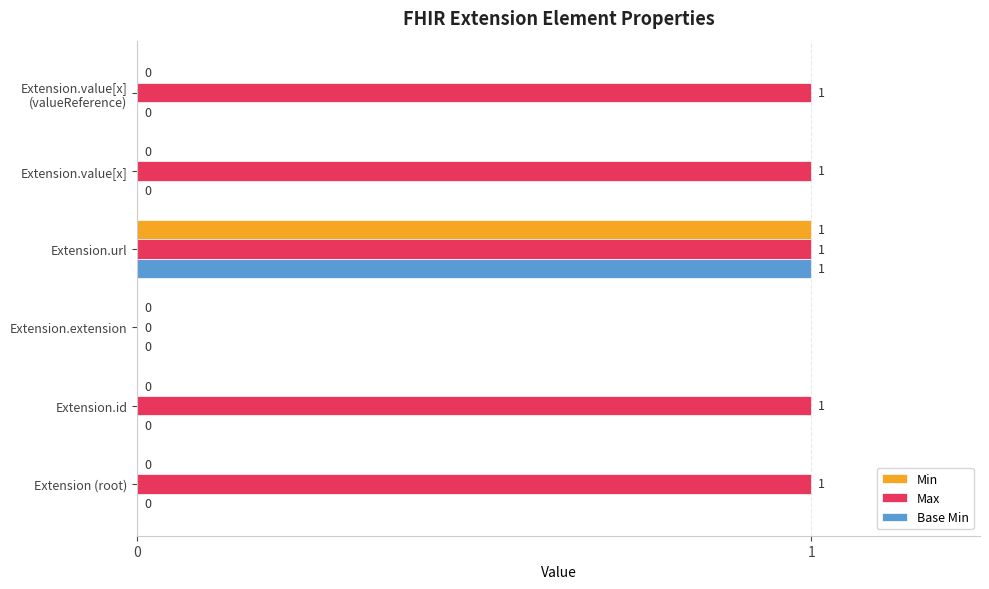

At which category is the sum across all series the highest?

Extension.url